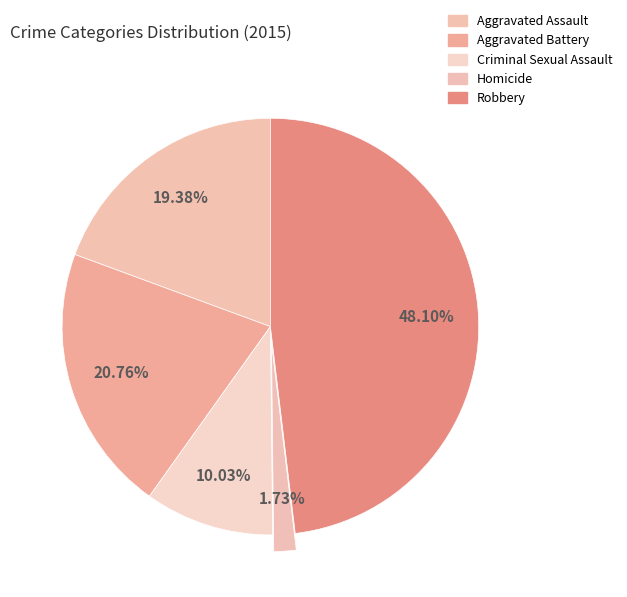

Which slice is the largest?

Robbery